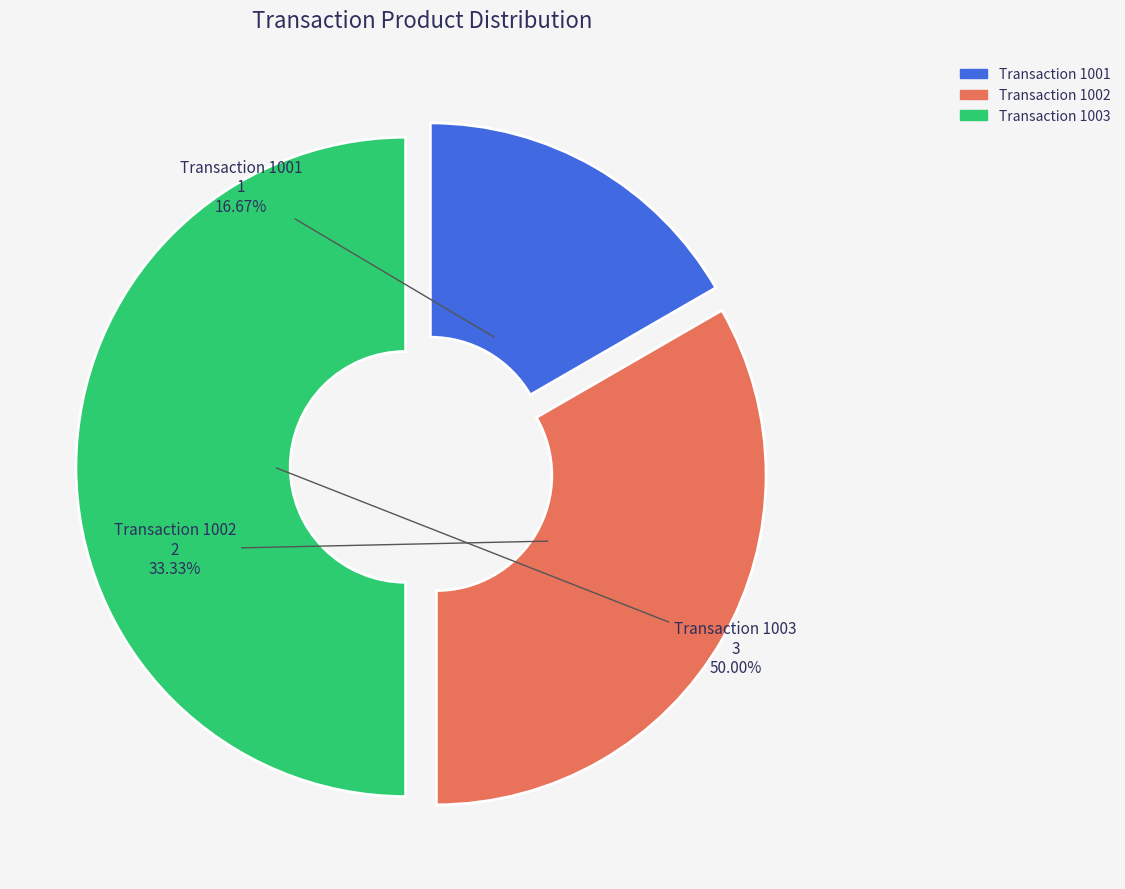

How many slices are in this pie chart?

3